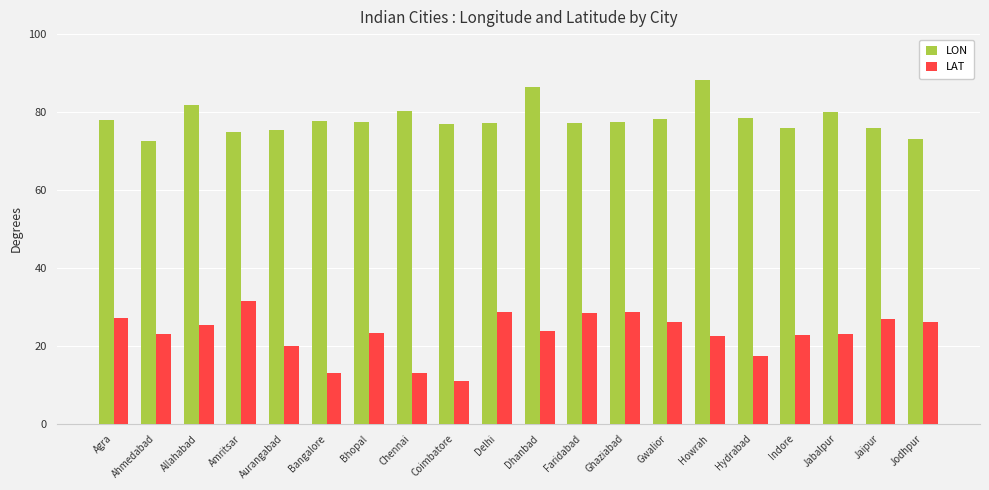

Which series has the widest spread of values?

LAT